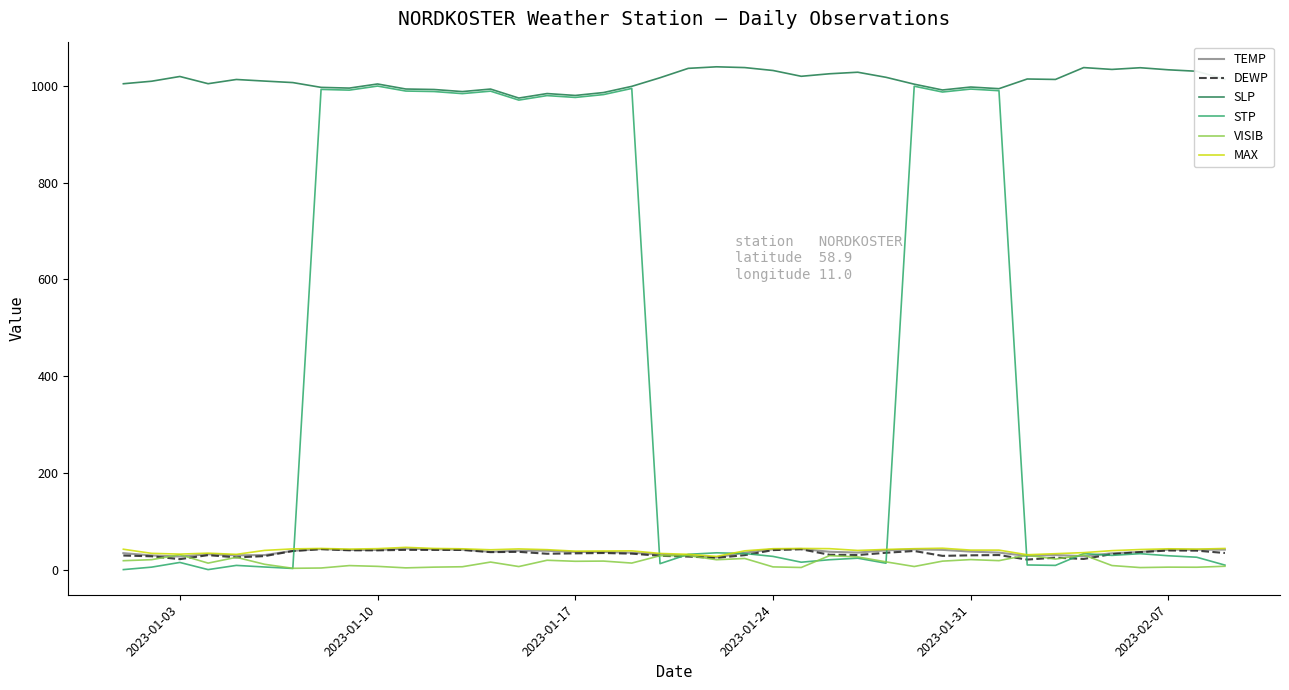

Which series has the widest spread of values?

STP